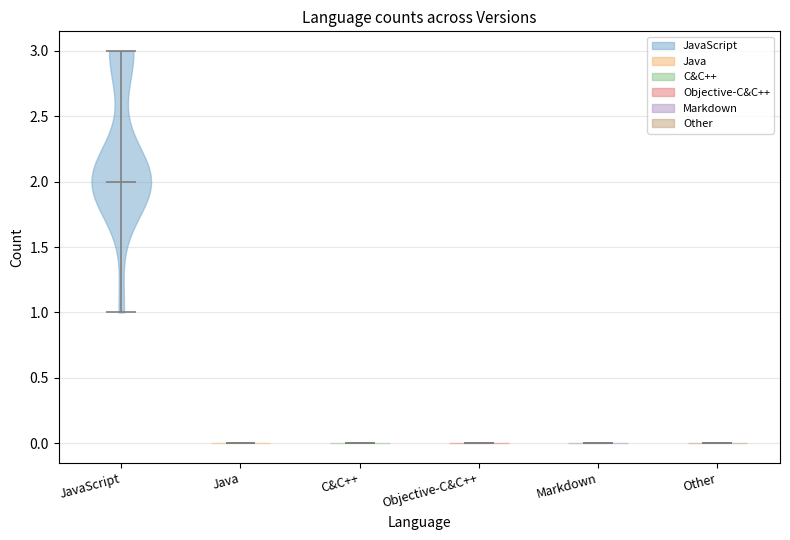

Reading left to right, read every violin against the y-axis: where its median line is, and the lowest and highest points it reaches. The values are not printed on the chart, so give them approximately, as read against the axis.

JavaScript: median line 2, lowest point 1, highest point 3
Java: median line 0, lowest point 0, highest point 0
C&C++: median line 0, lowest point 0, highest point 0
Objective-C&C++: median line 0, lowest point 0, highest point 0
Markdown: median line 0, lowest point 0, highest point 0
Other: median line 0, lowest point 0, highest point 0